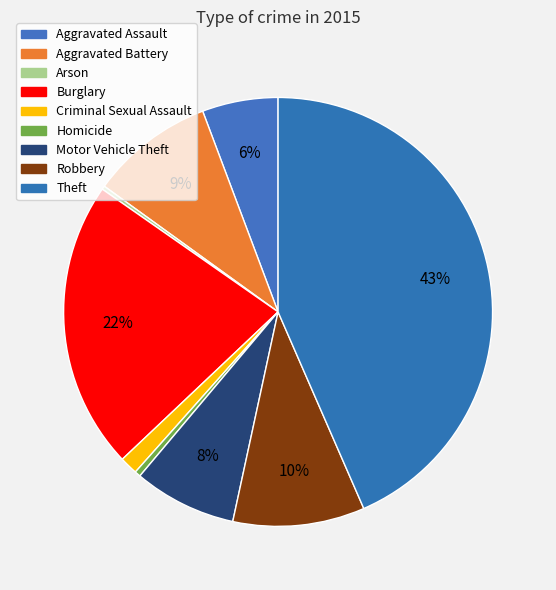

Which slice is the largest?

Theft